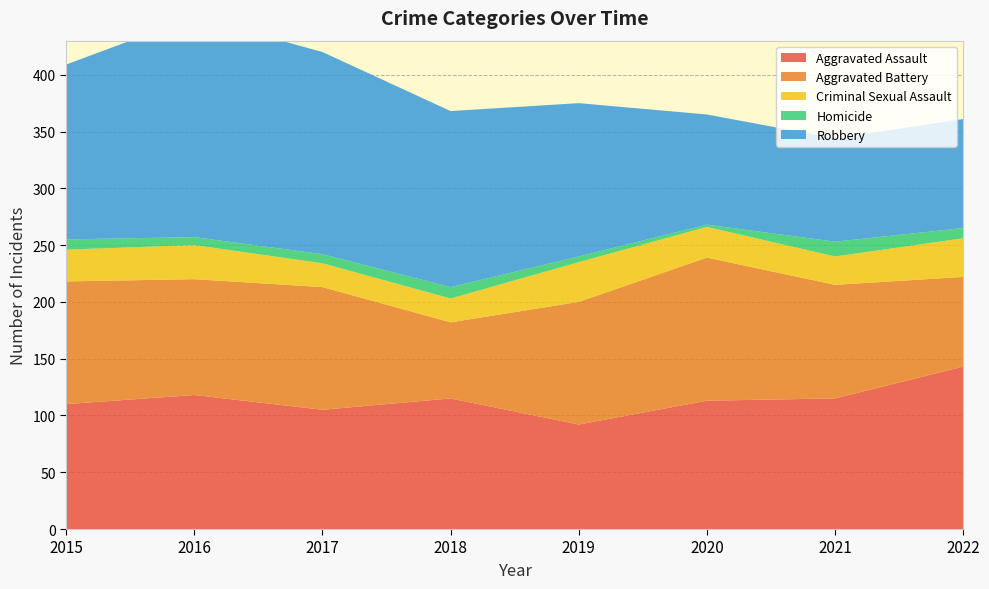

Reading left to right, list all the values displayed in this chart.

Aggravated Assault: 110	118	105	115	92	113	115	143
Aggravated Battery: 108	102	108	67	108	126	100	79
Criminal Sexual Assault: 28	30	21	21	35	27	25	34
Homicide: 9	7	8	10	5	2	13	9
Robbery: 154	194	178	155	135	97	91	96